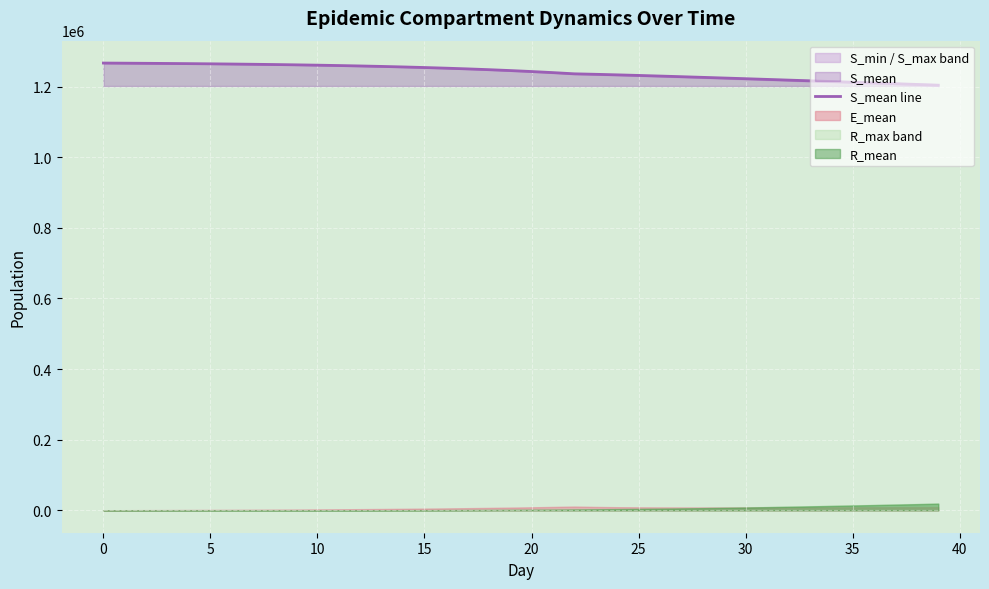

At which label is the value closest to 1235084?

23